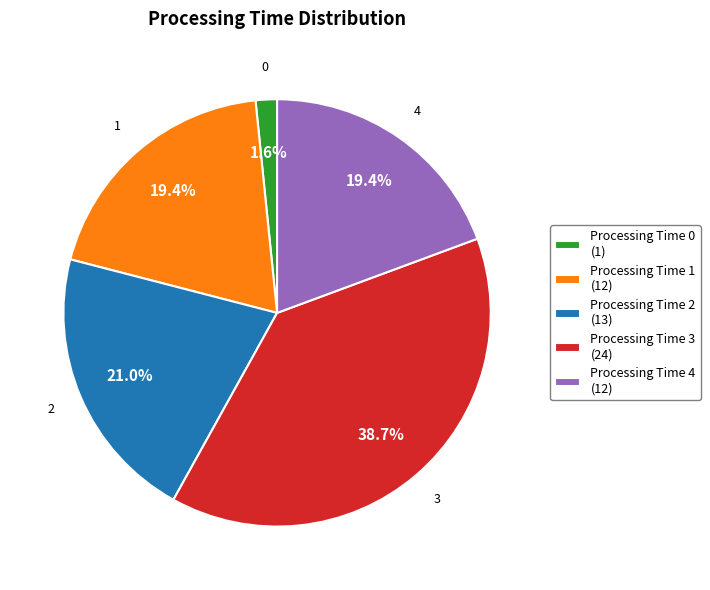

Does any single category account for the majority?

No